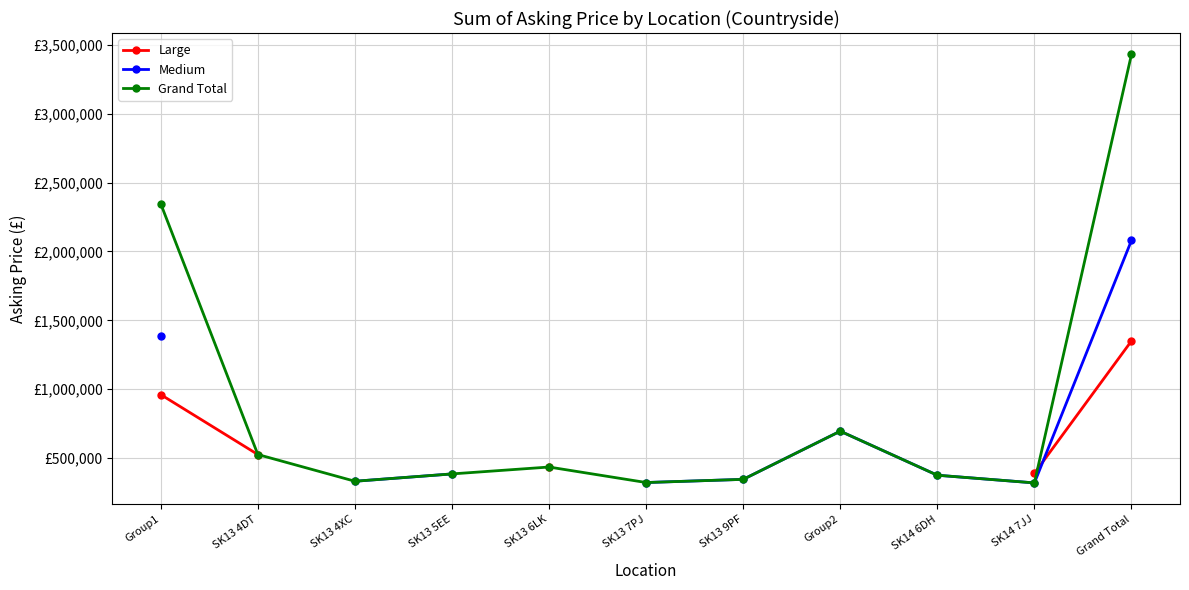

What is the difference between the Grand Total values at SK14 6DH and Grand Total?

3054750.0